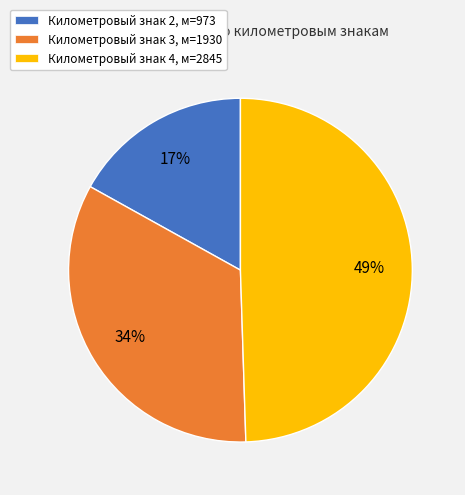

How many slices are in this pie chart?

3